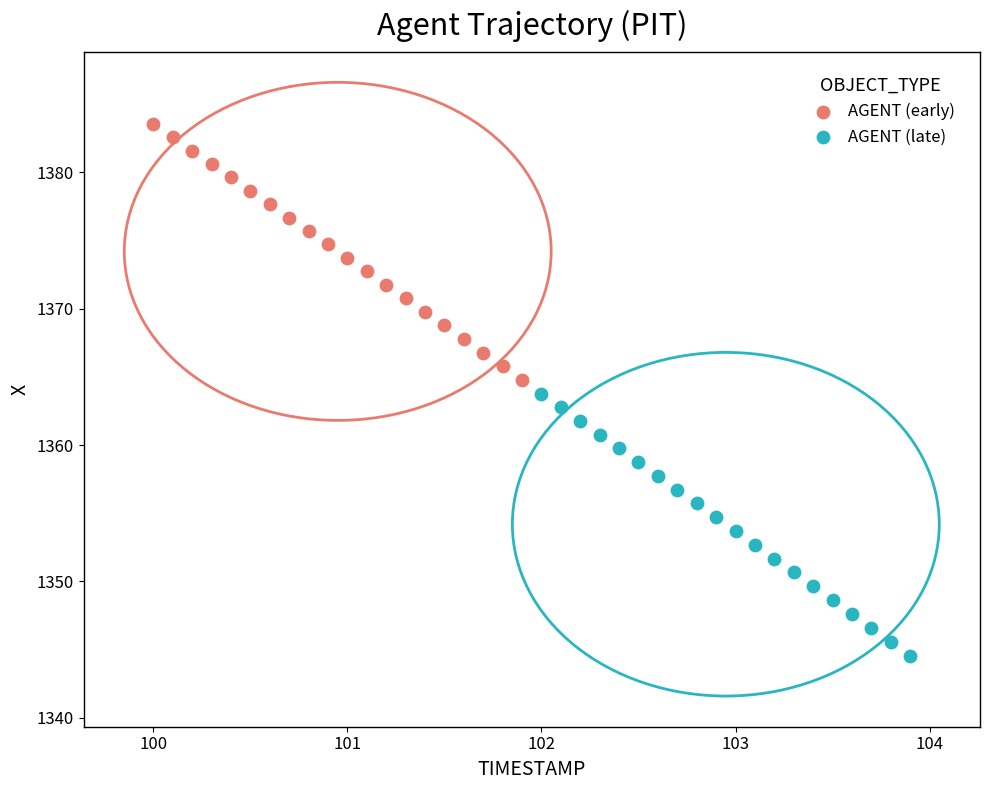

Which series reaches the maximum Y coordinate?

AGENT (early)